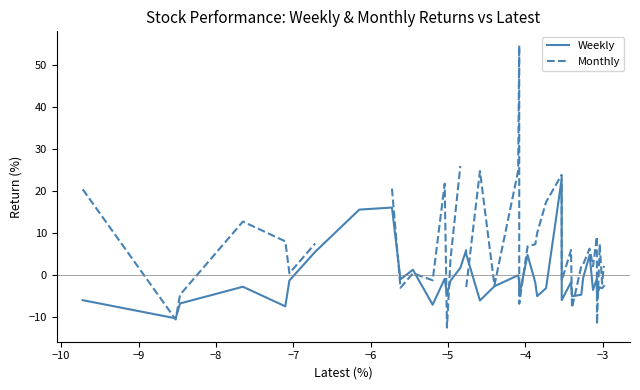

Does the chart display data point markers on the line(s)?

No